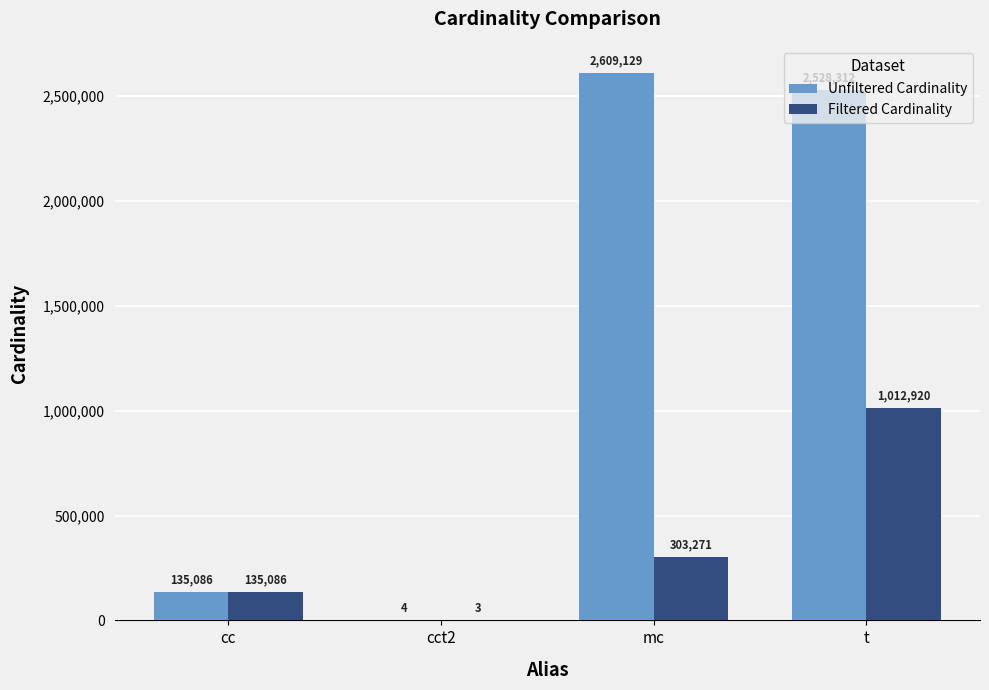

How many Filtered Cardinality values are between 135086 and 1012920?

3